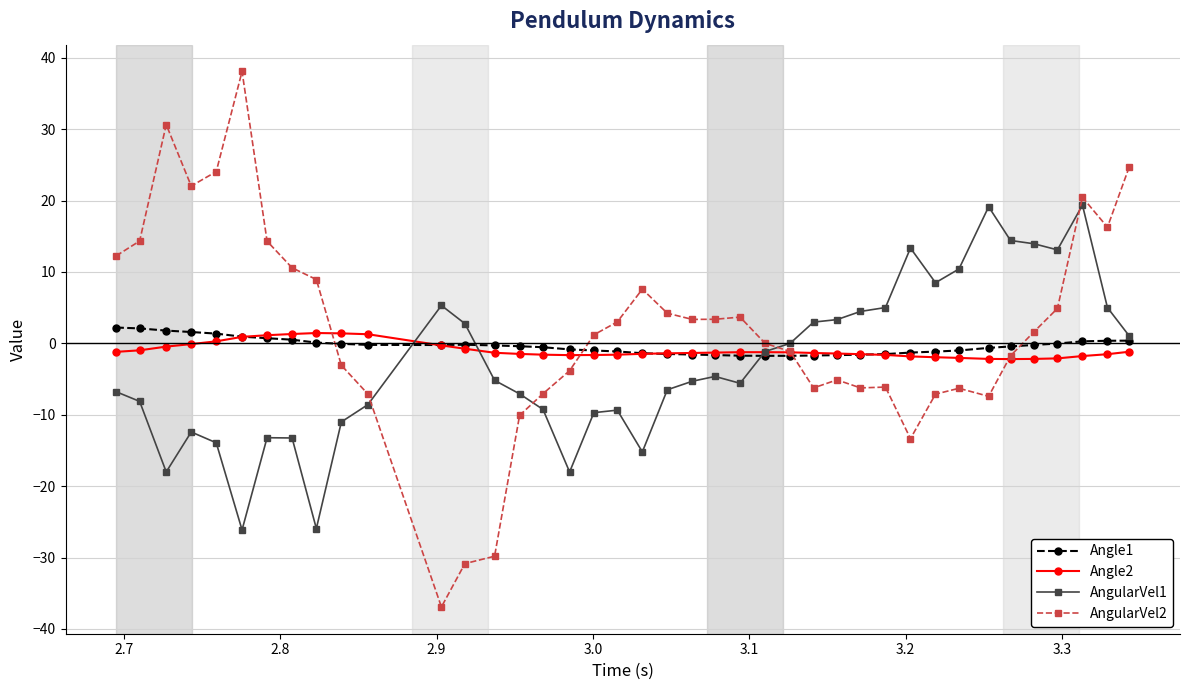

Which series has the widest spread of values?

AngularVel2